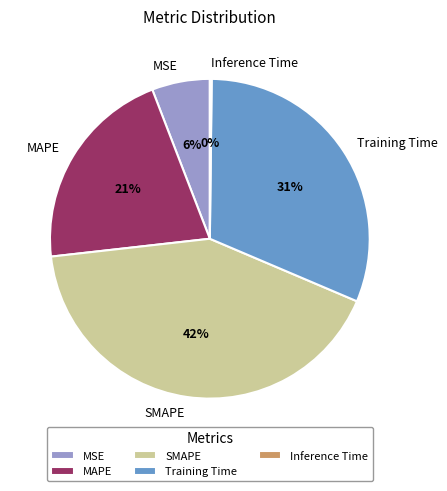

What percentage is the Training Time slice, to the nearest percent?

31%